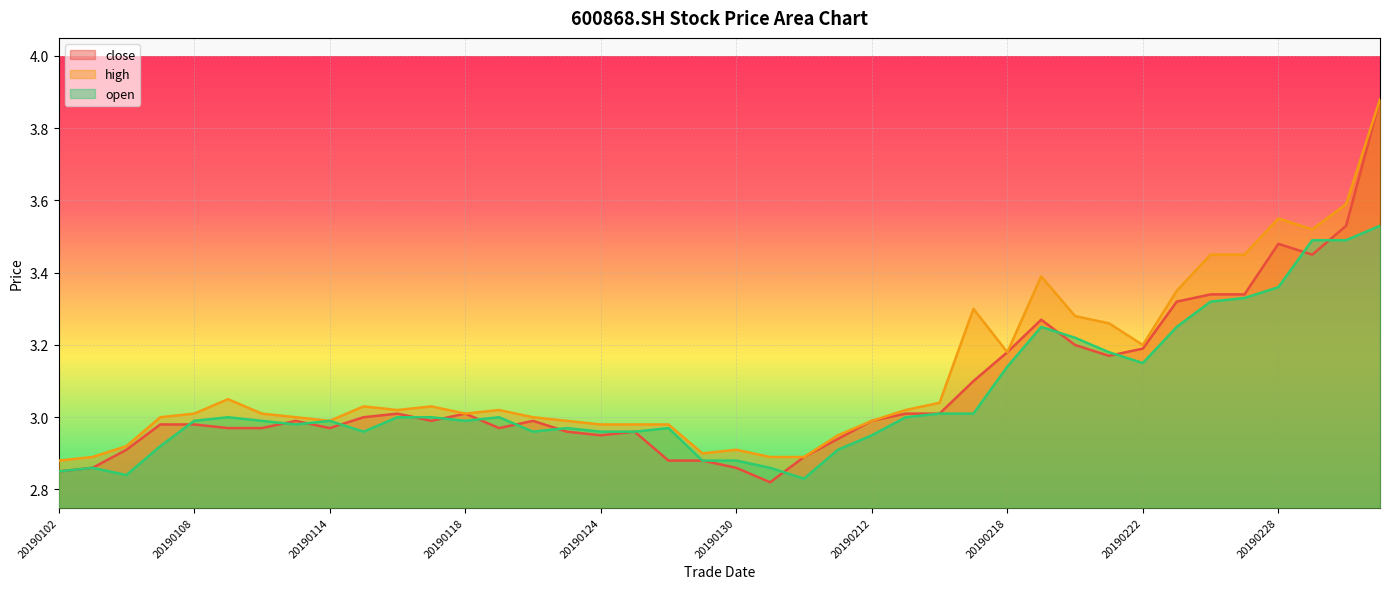

At which category does the chart reach its peak across all series?

20190305